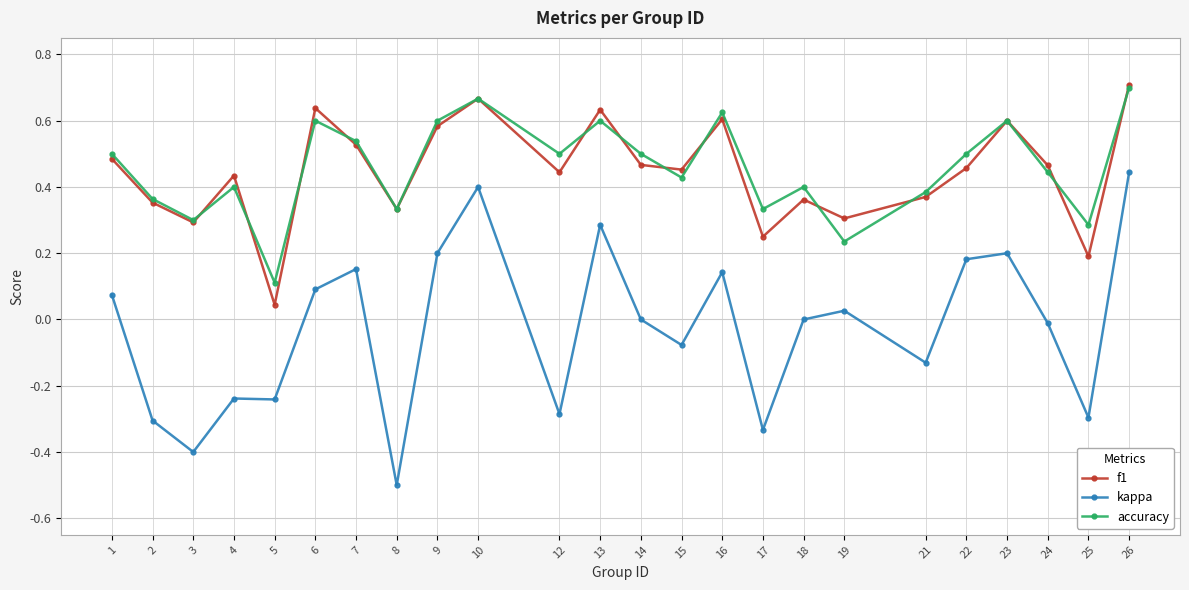

Which series changed the most between 8 and 10?

kappa